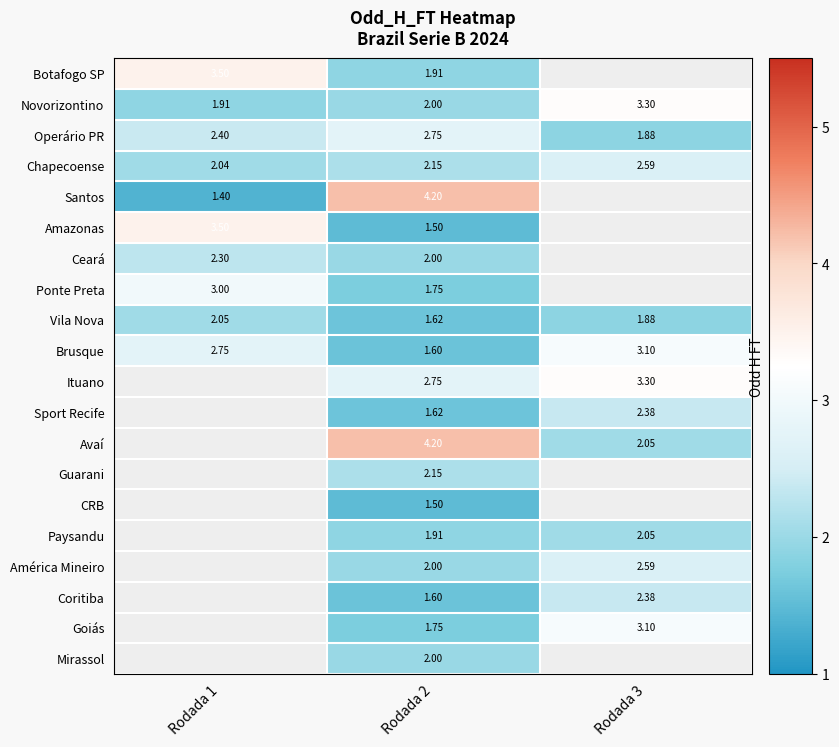

What is the sum of the Sport Recife values at Rodada 3 and Rodada 2?

4.0